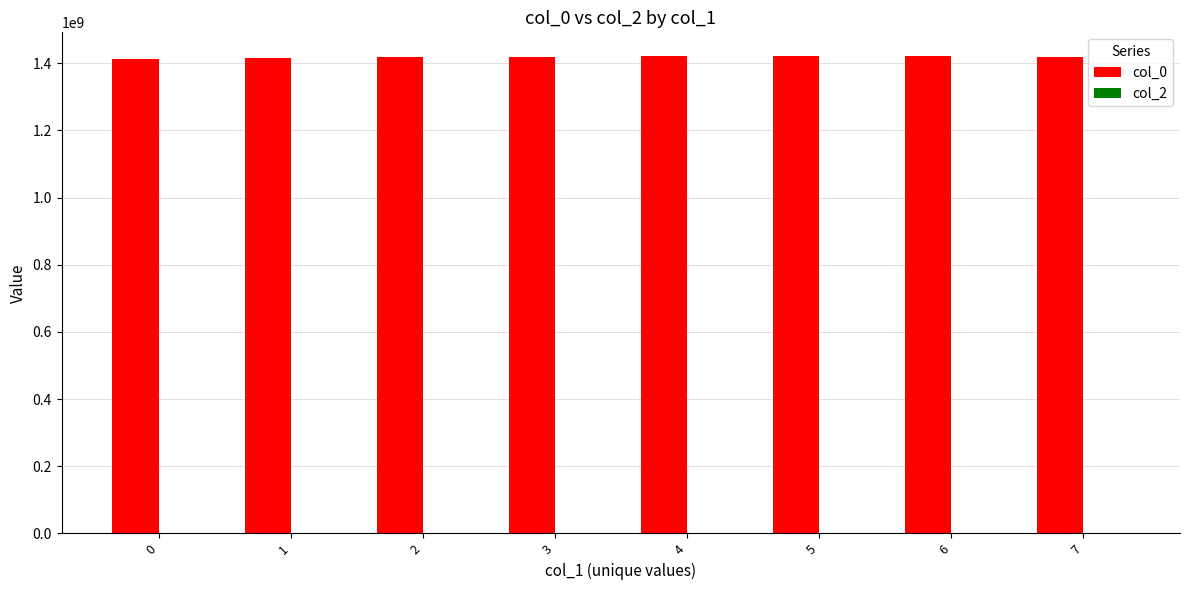

What is the average value?

1418662326.9